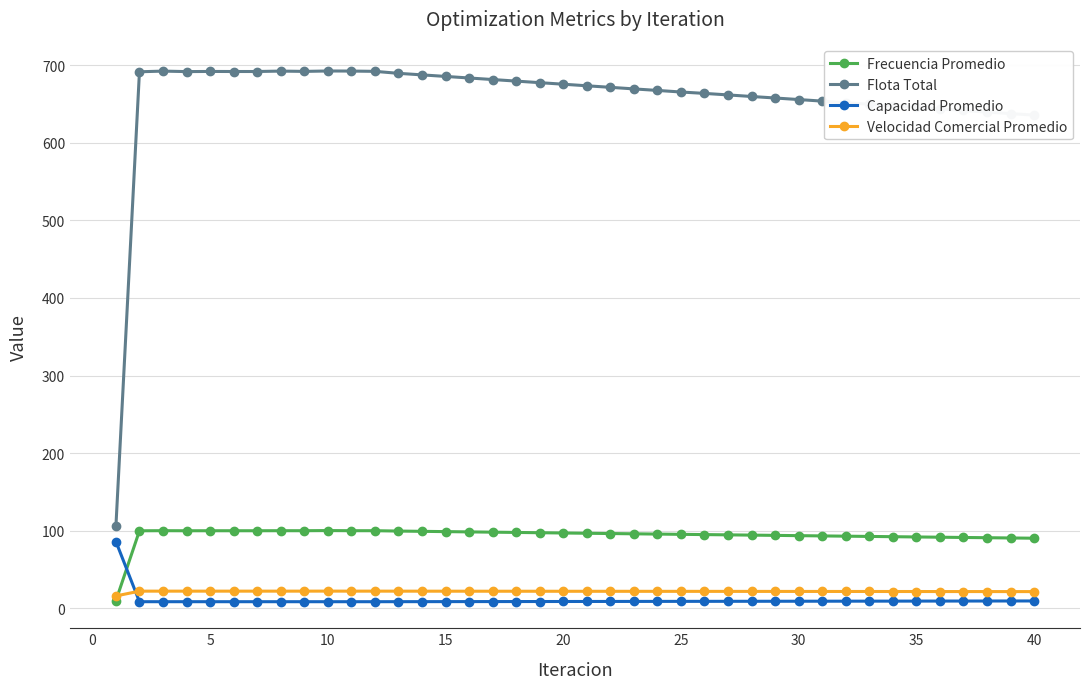

True or false: Velocidad Comercial Promedio and Flota Total intersect in this chart.

False